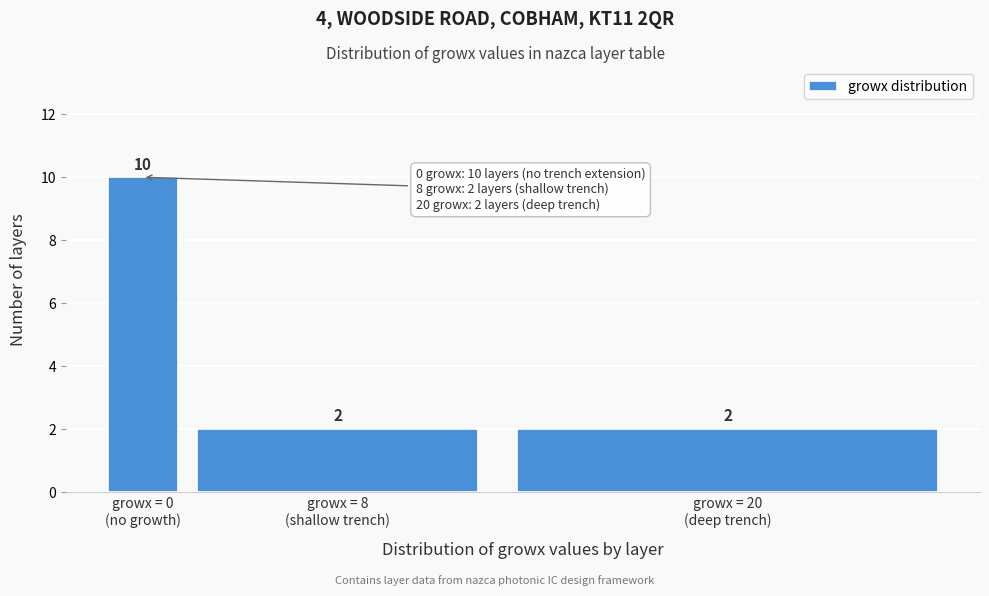

Reading left to right, transcribe all the data shown in this chart.

10	2	2